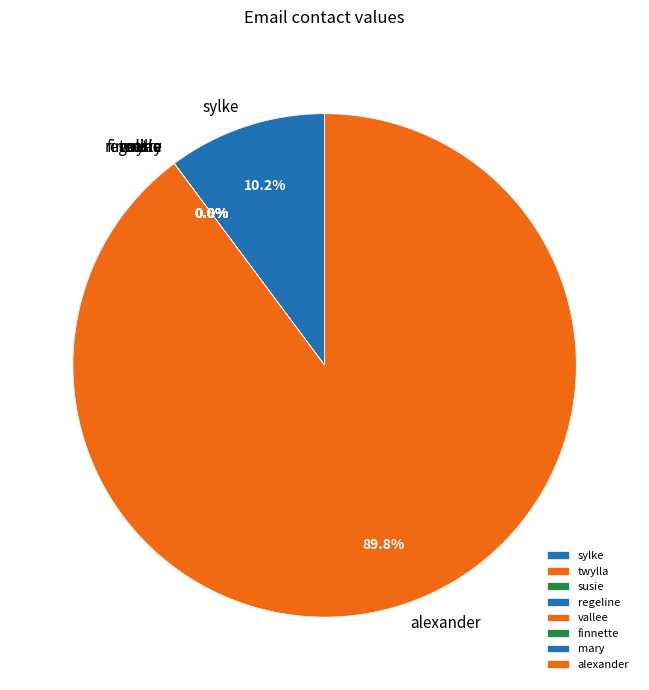

What is the change in value from regelinepeterslegault@hotmail.com to alexanderwalther@hotmail.com?

+436999999877